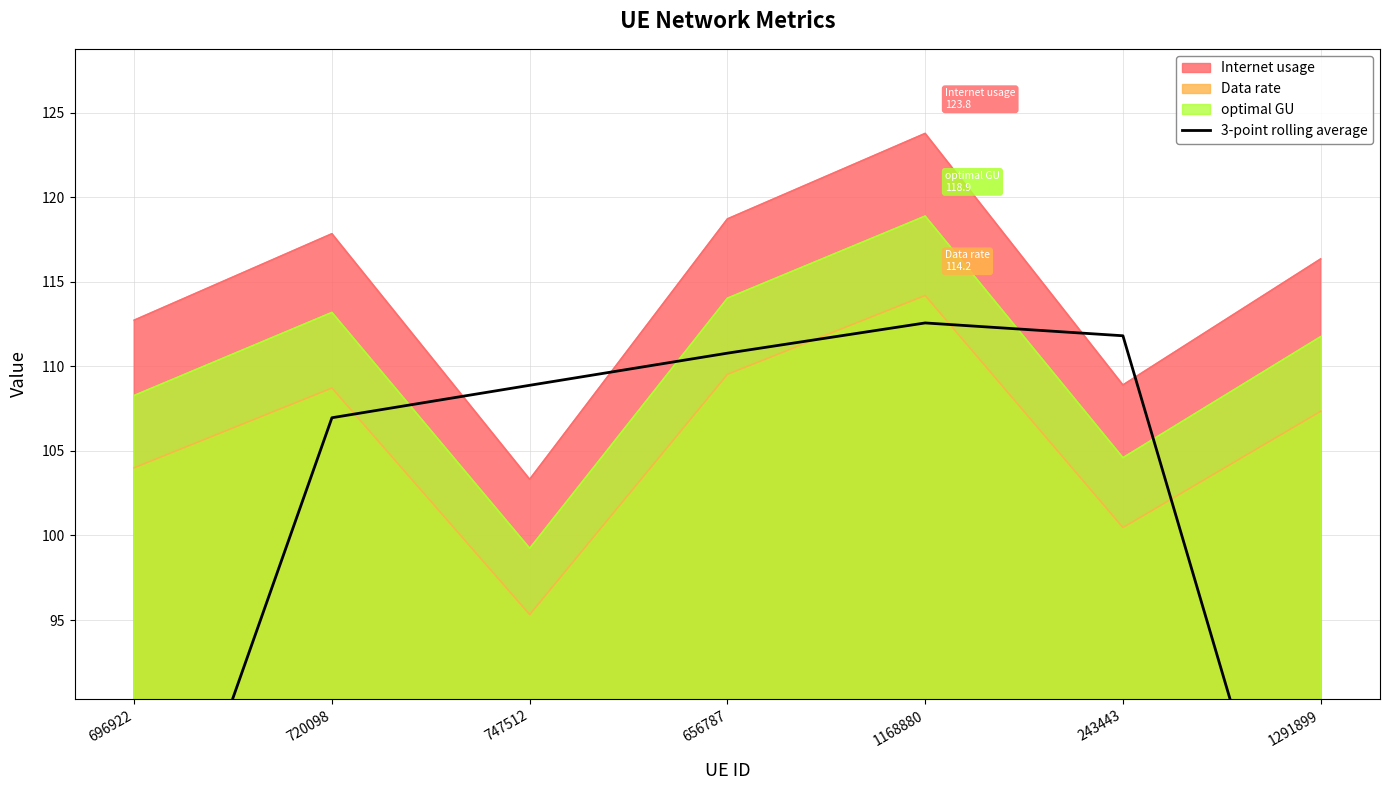

What is the lowest value of the optimal GU series?

99.2